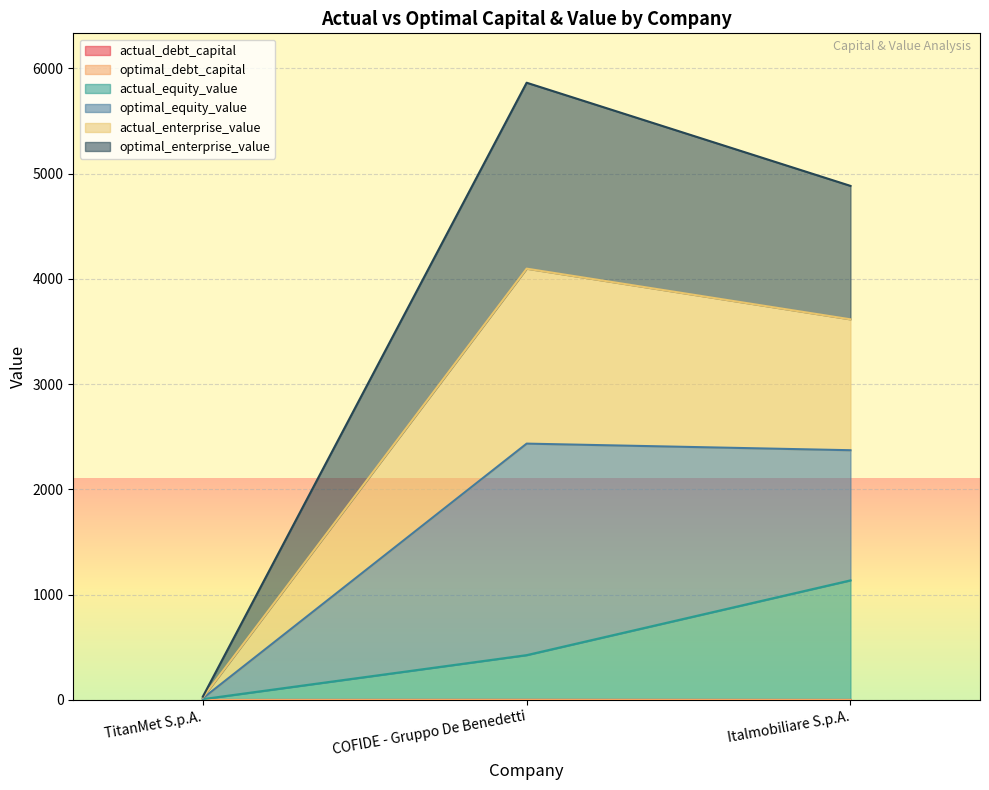

At which label does optimal_enterprise_value reach its peak?

COFIDE - Gruppo De Benedetti